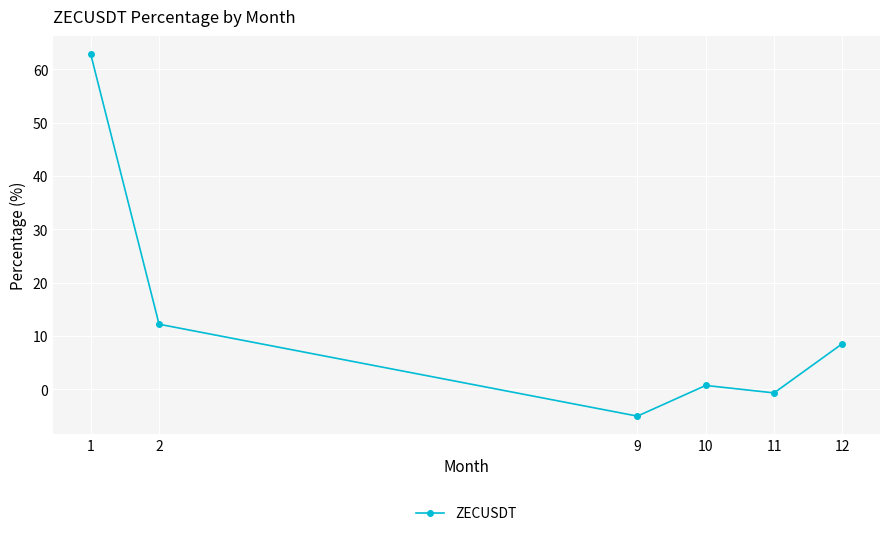

Reading left to right, transcribe all the data shown in this chart.

1=62.9	2=12.2	9=-5.0	10=0.7	11=-0.7	12=8.6